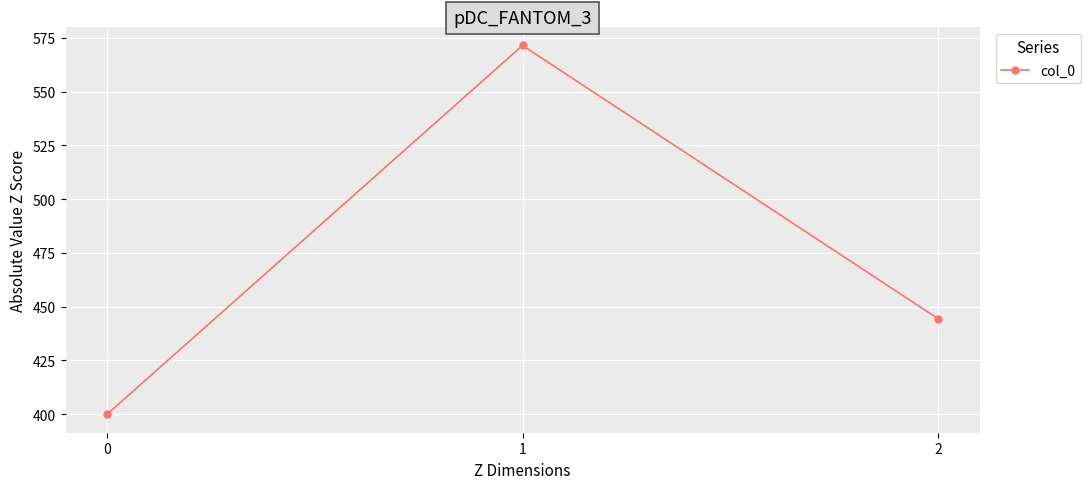

What is the sum of the values at 0 and 1?

971.4